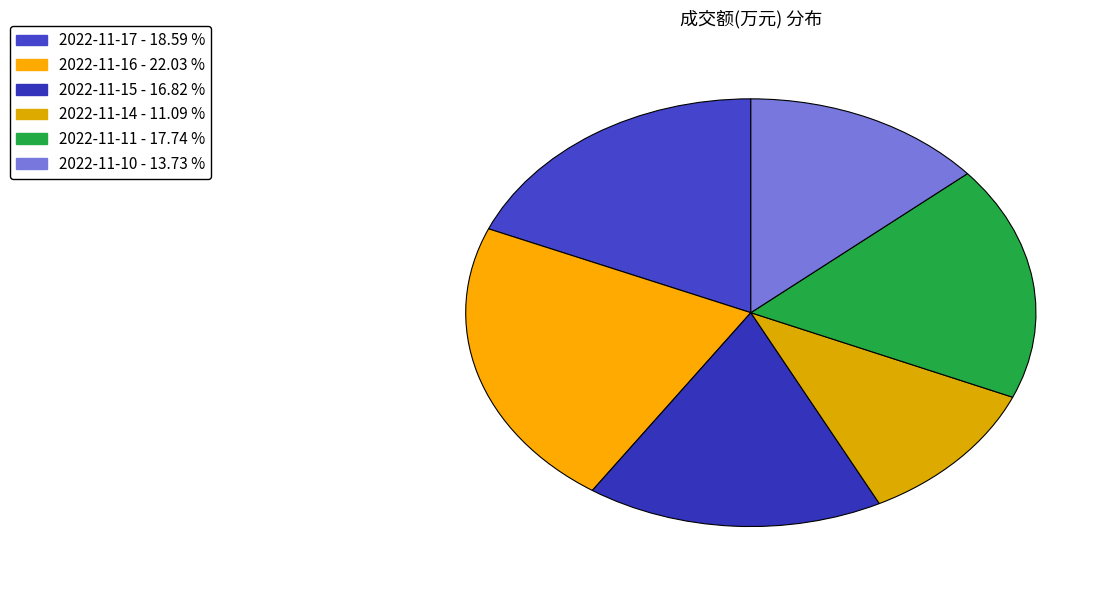

Approximately how many times larger is the value at 2022-11-14 compared to 2022-11-15?

0.7